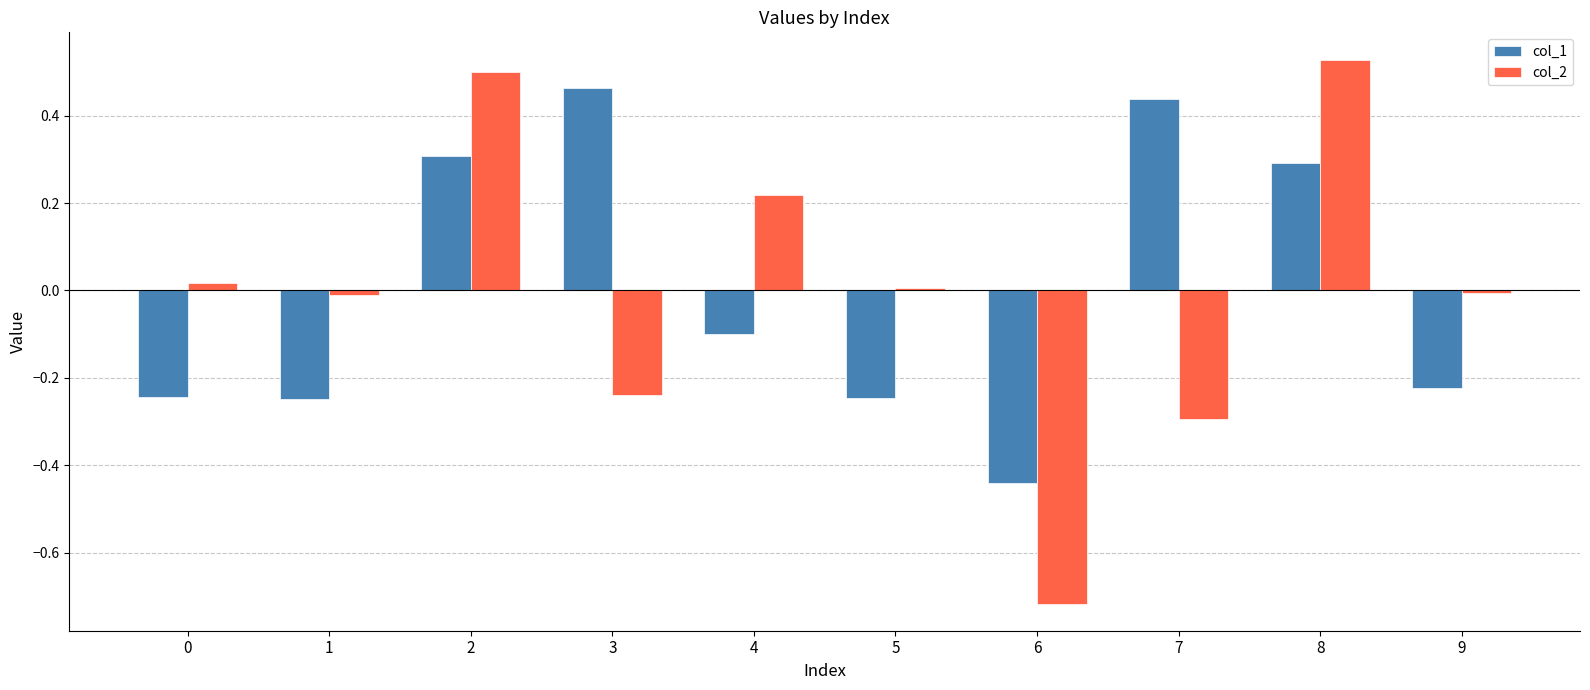

The value of col_1 at 2 is 0.3. True or false?

True